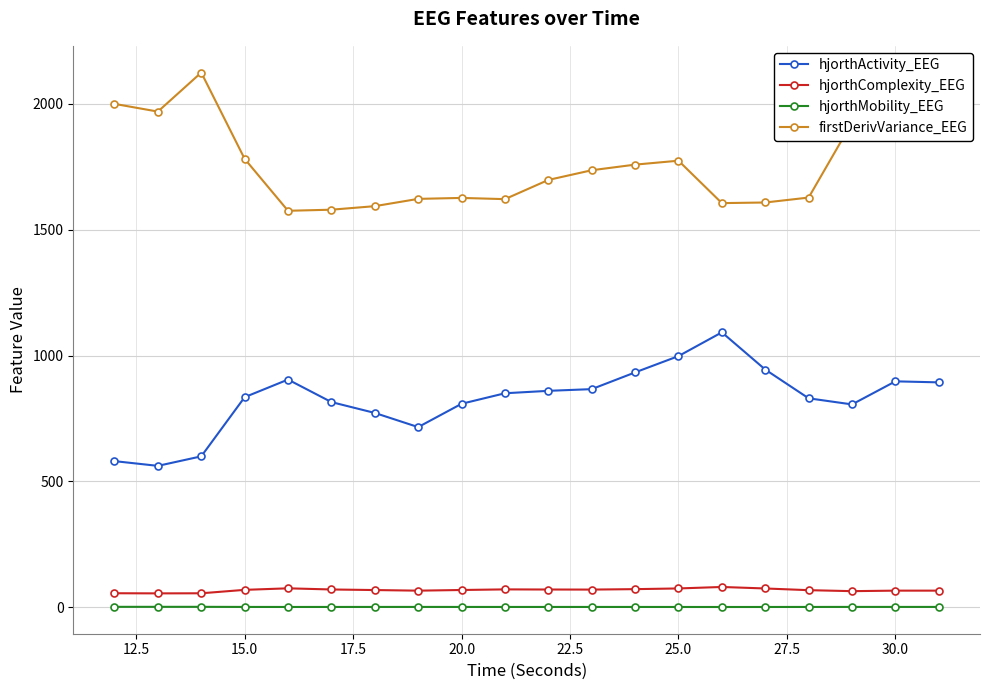

True or false: hjorthActivity_EEG has more than 2 interior local peaks.

True